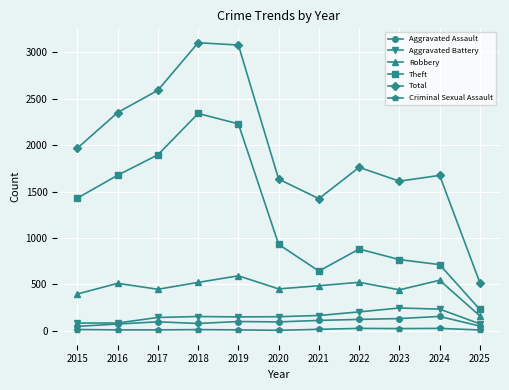

Which series has the largest range (max minus min)?

Total